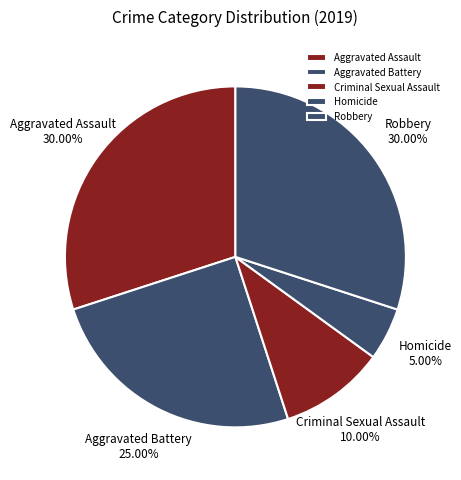

Which slice is the smallest?

Homicide